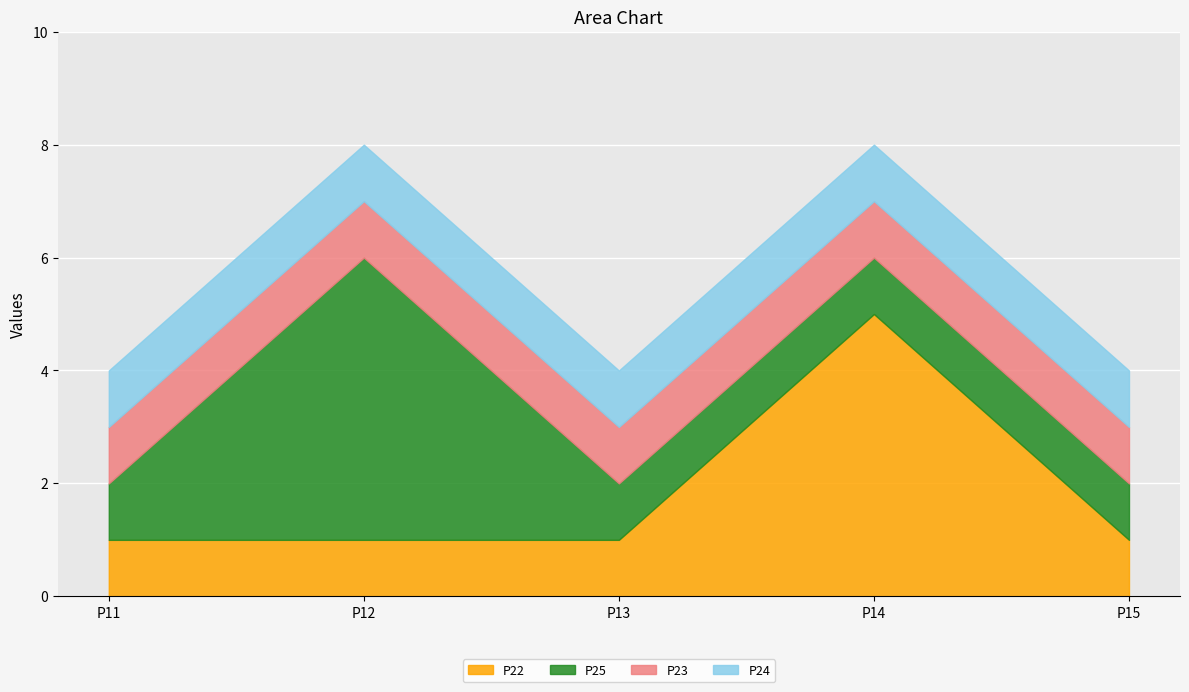

How many lines are shown in the chart?

4